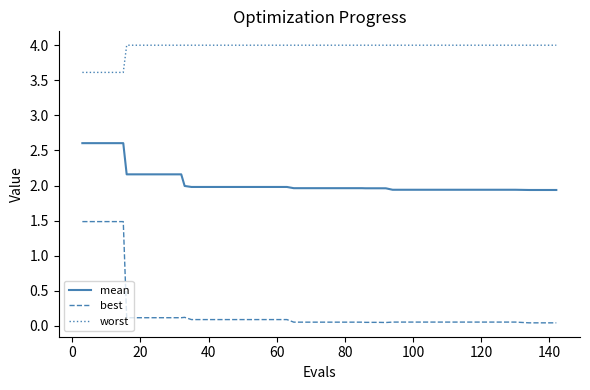

Which series has the largest range (max minus min)?

best